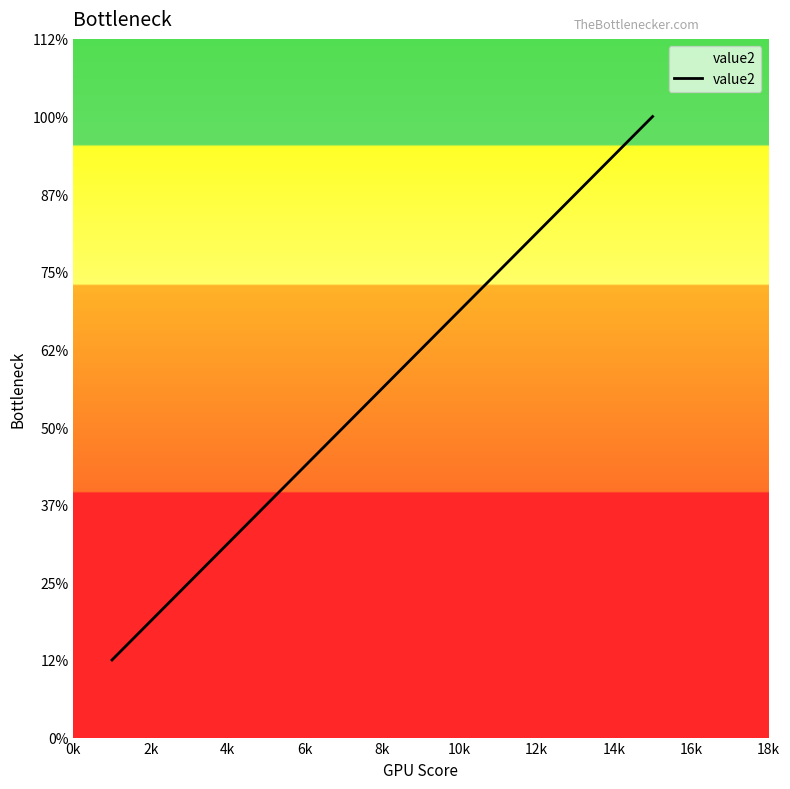

Does the chart have visible grid lines?

No